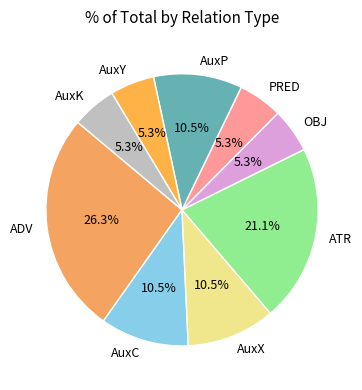

Count the number of slices in the pie.

9